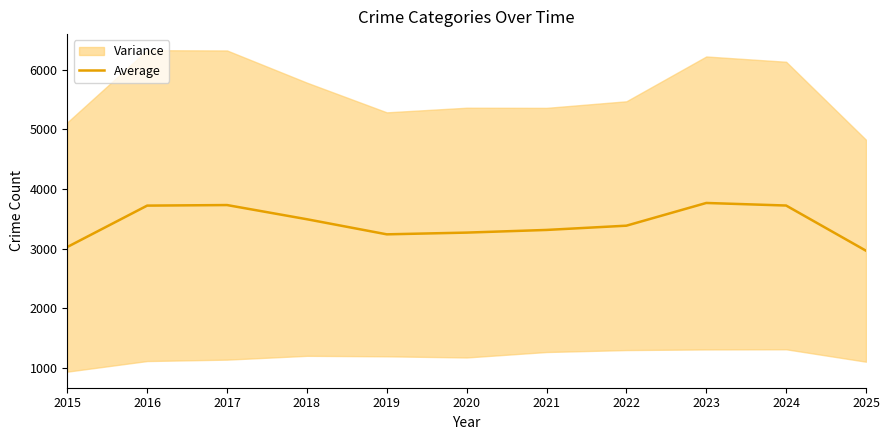

Which category has the lowest value across all series?

2025